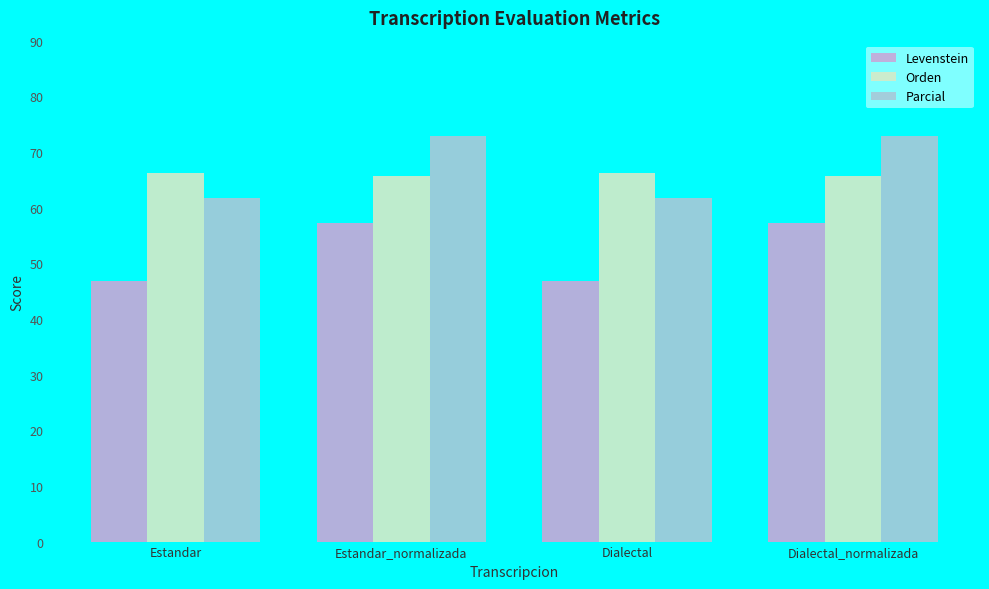

What is the approximate value of Levenstein at Estandar_normalizada?

57.2